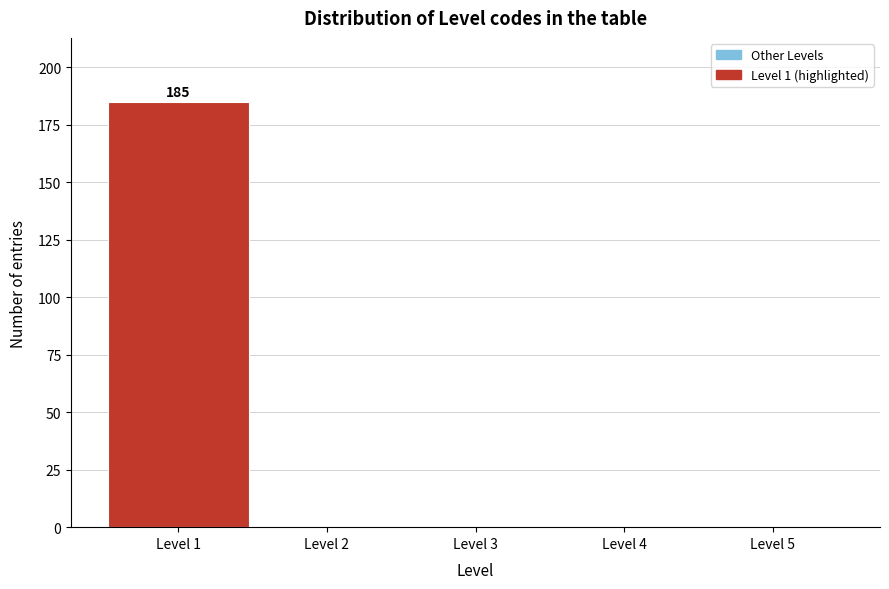

Over which range of the x-axis is the bar tallest?

0.5 to 1.5